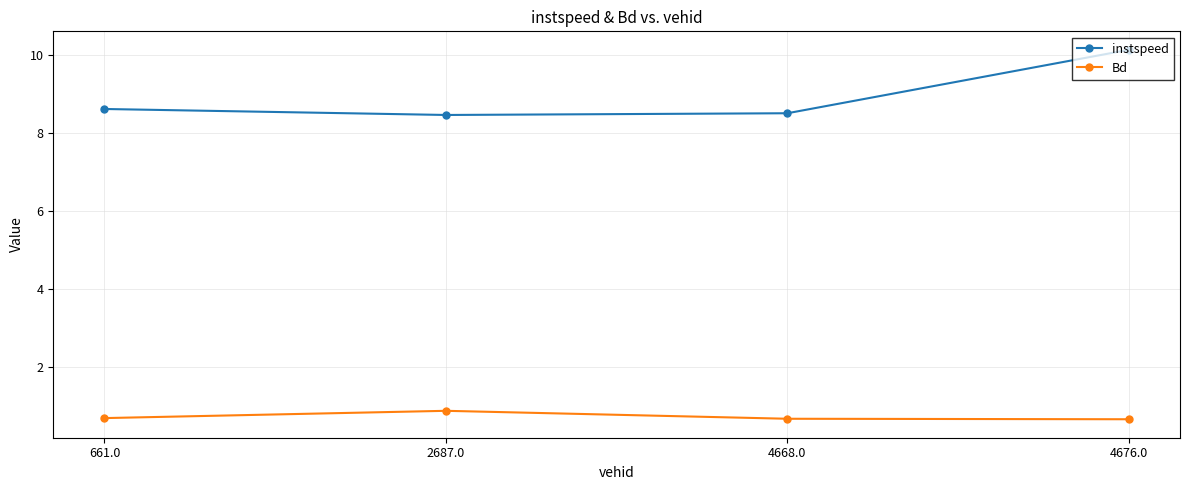

What is the difference between the maximum and second lowest values in the instspeed series?

1.6